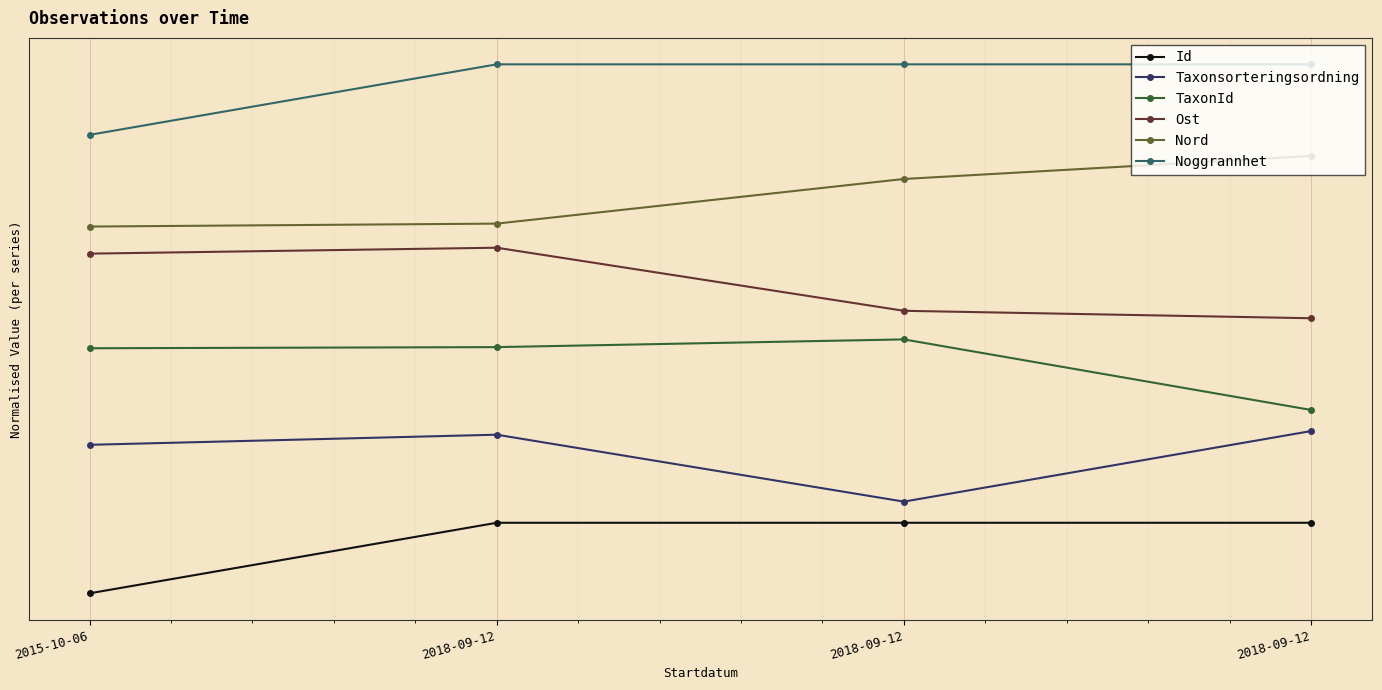

What are all the series names shown in the legend?

Id, Taxonsorteringsordning, TaxonId, Ost, Nord, Noggrannhet